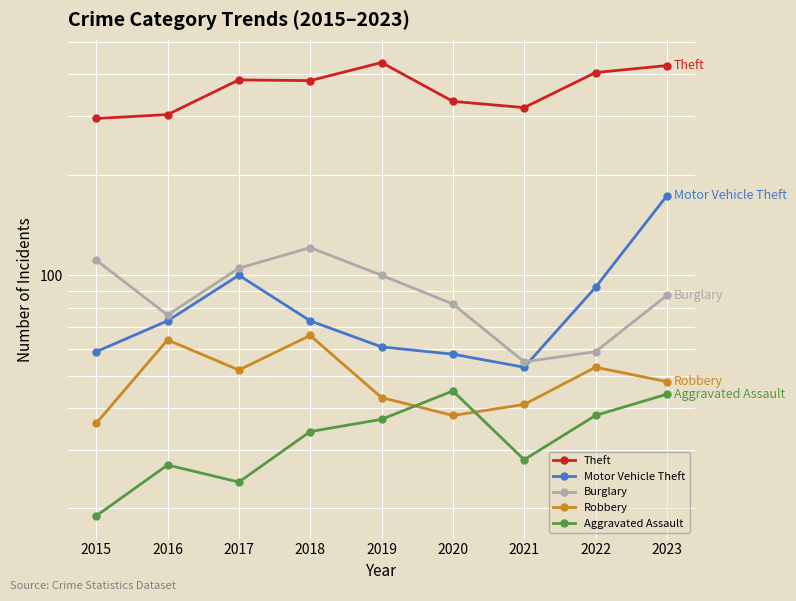

Reading right to left, list all the values displayed in this chart.

Theft: 425	405	318	332	434	383	385	303	295
Motor Vehicle Theft: 173	92	53	58	61	73	100	73	59
Burglary: 87	59	55	82	100	121	105	76	111
Robbery: 48	53	41	38	43	66	52	64	36
Aggravated Assault: 44	38	28	45	37	34	24	27	19